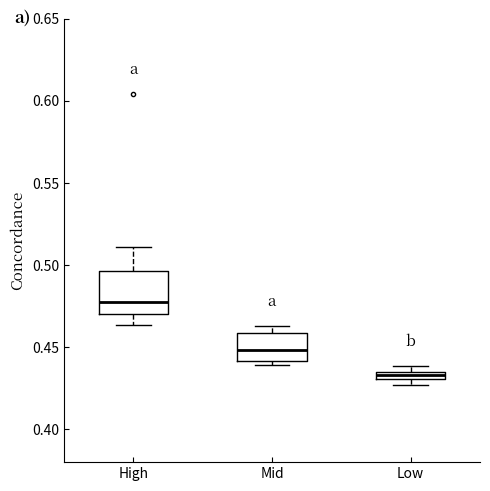

Which box is the tallest, from its lower edge to its upper edge?

High